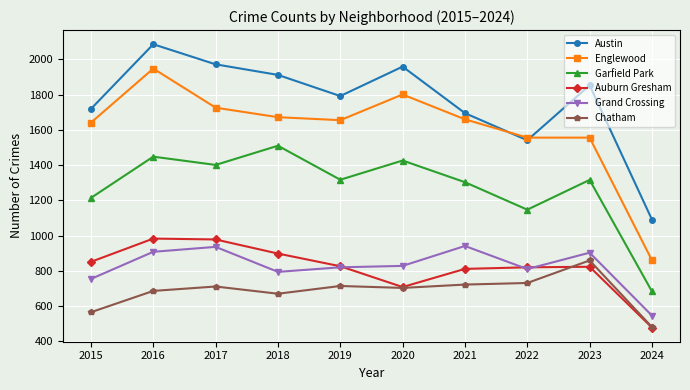

True or false: Chatham and Garfield Park intersect in this chart.

False